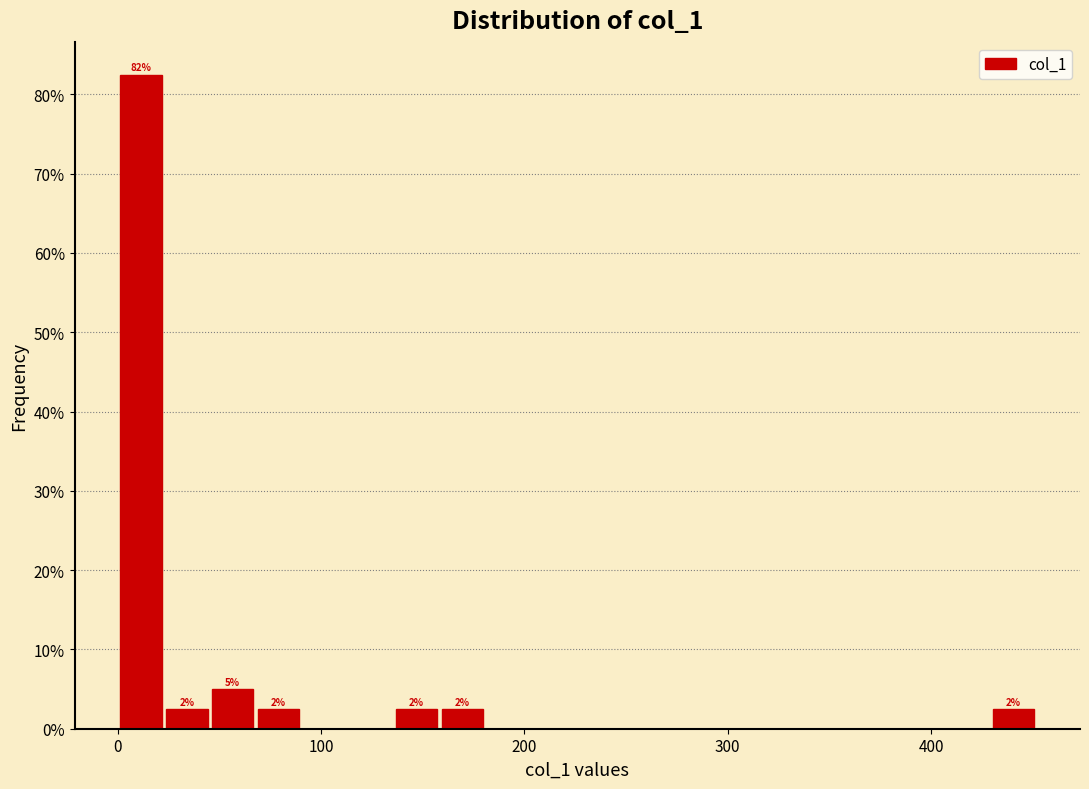

Around what value on the x-axis is the tallest bar? Give the approximate position of its centre, as read against the axis.

10